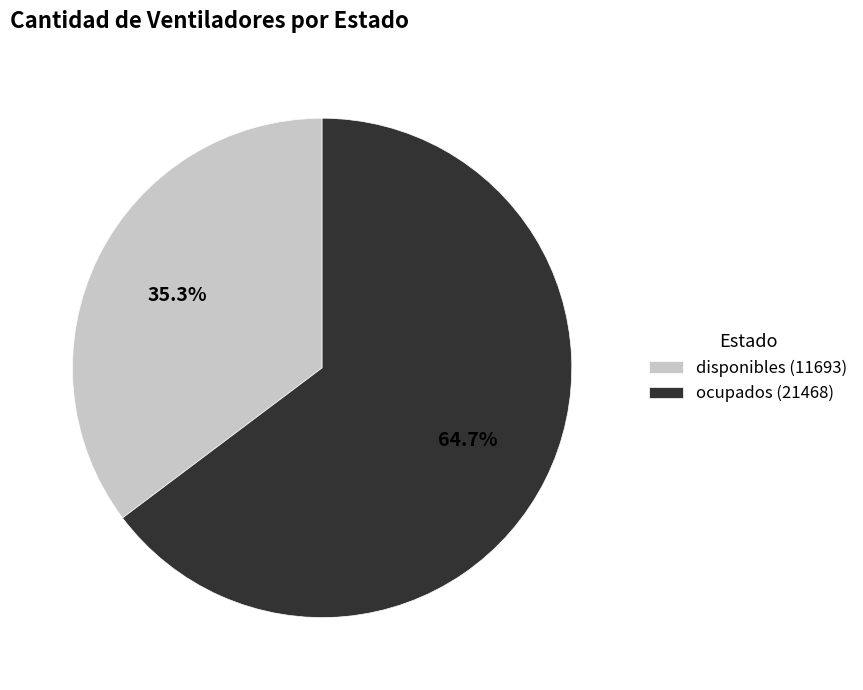

Count the number of slices in the pie.

2